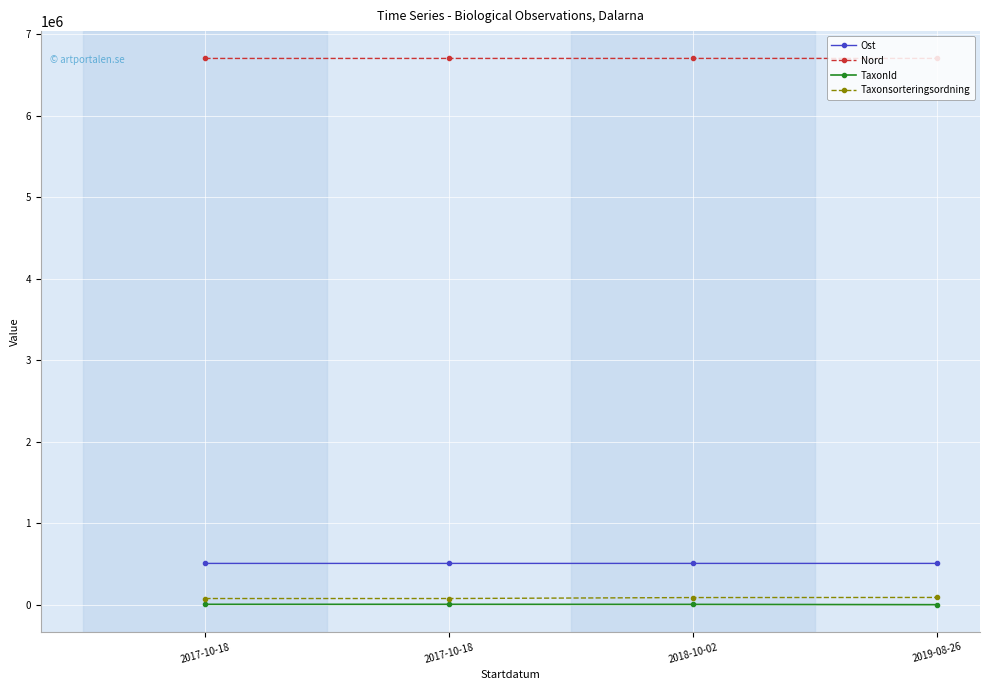

At which category is the sum across all series the highest?

2018-10-02